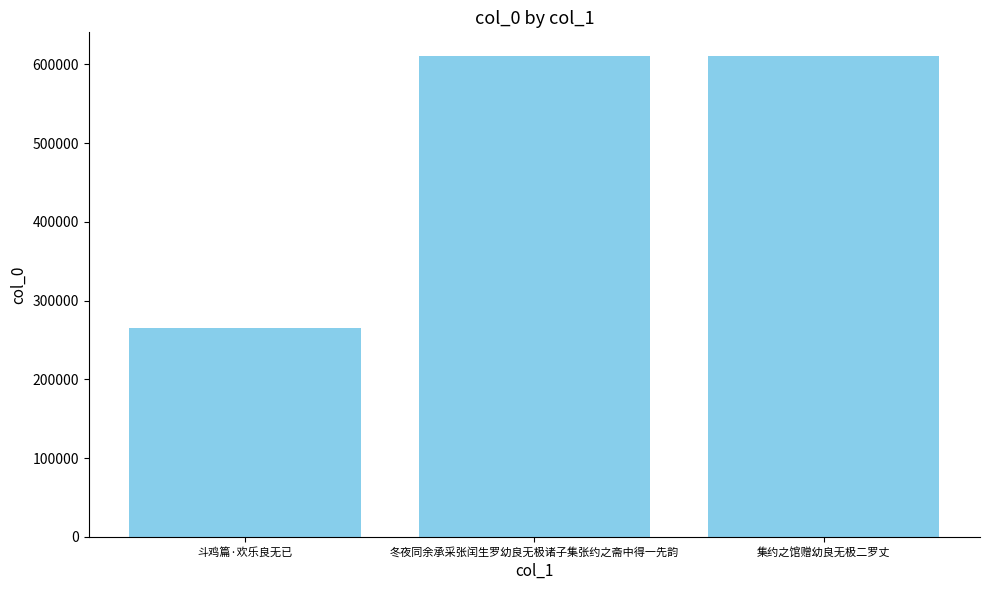

What is the sum of the values at 冬夜同余承采张闰生罗幼良无极诸子集张约之斋中得一先韵 and 集约之馆赠幼良无极二罗丈?

1220339